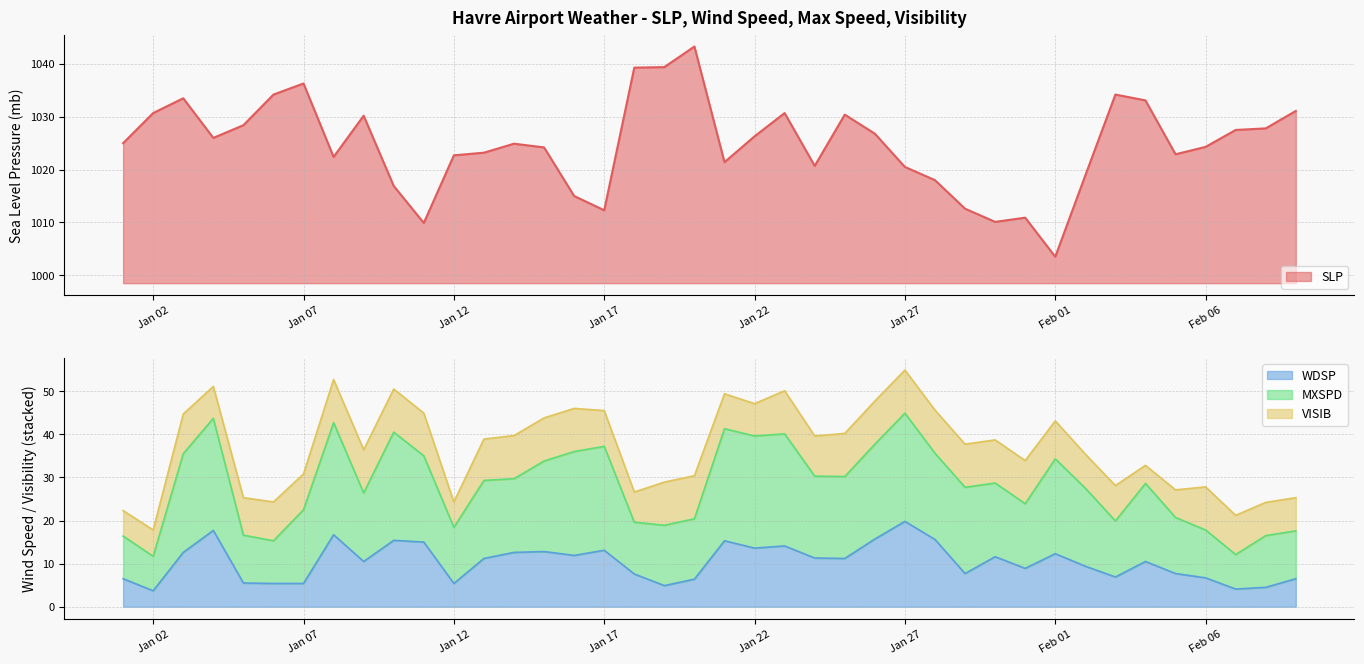

What is the label of the 36th point from the left?

2025-02-05